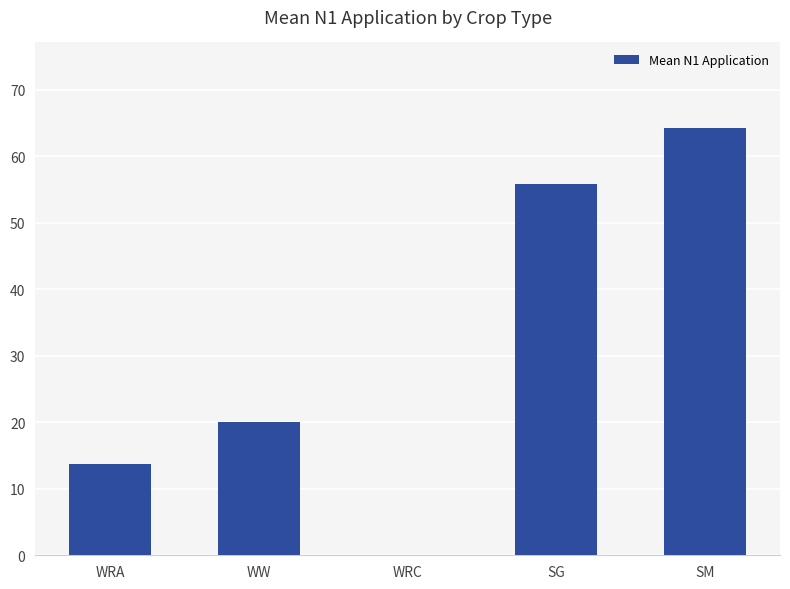

The chart shows a value of 0.0 at WRC. True or false?

True